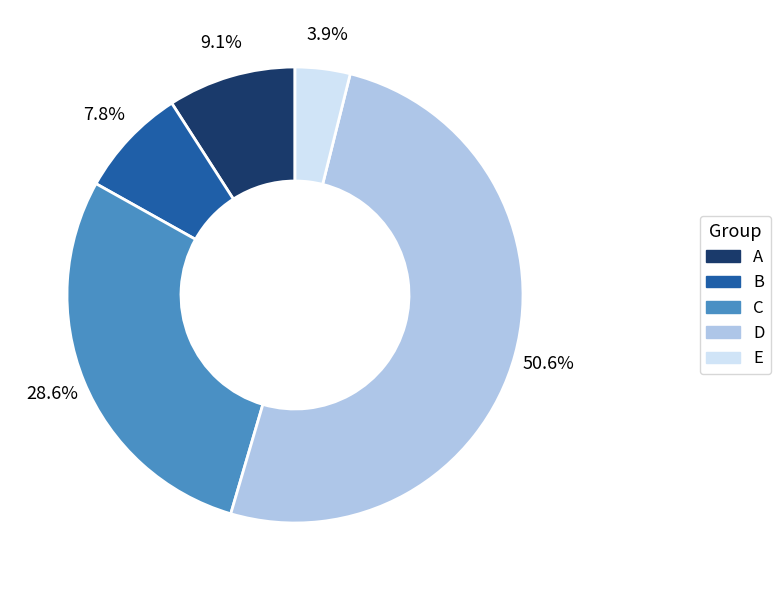

How many segments does this pie chart have?

5